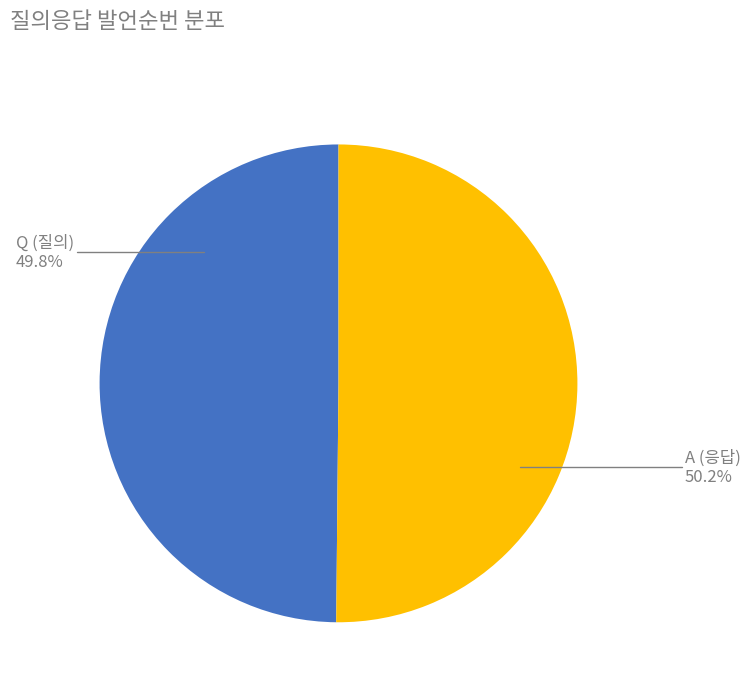

What is the ratio of the value at A to the value at Q?

1.0